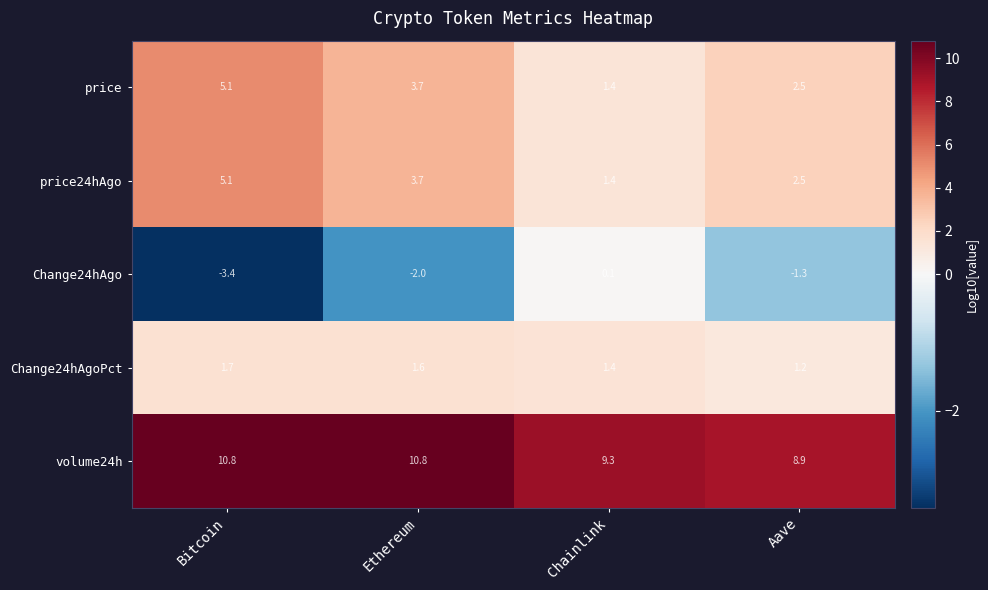

At which category is the sum across all series the highest?

Bitcoin